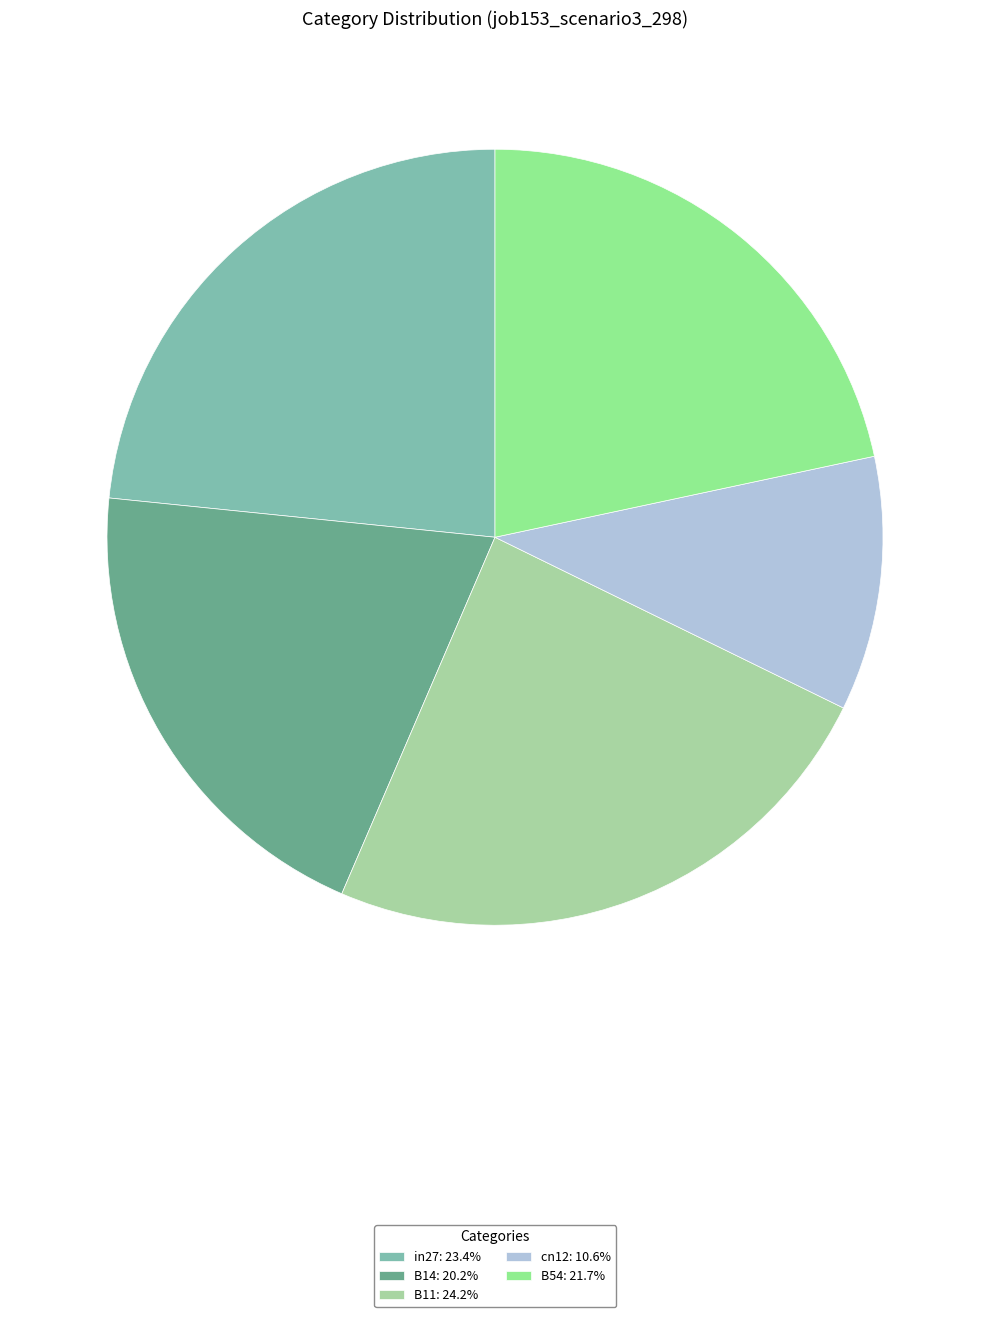

True or false: B11 accounts for 30% of the total.

False